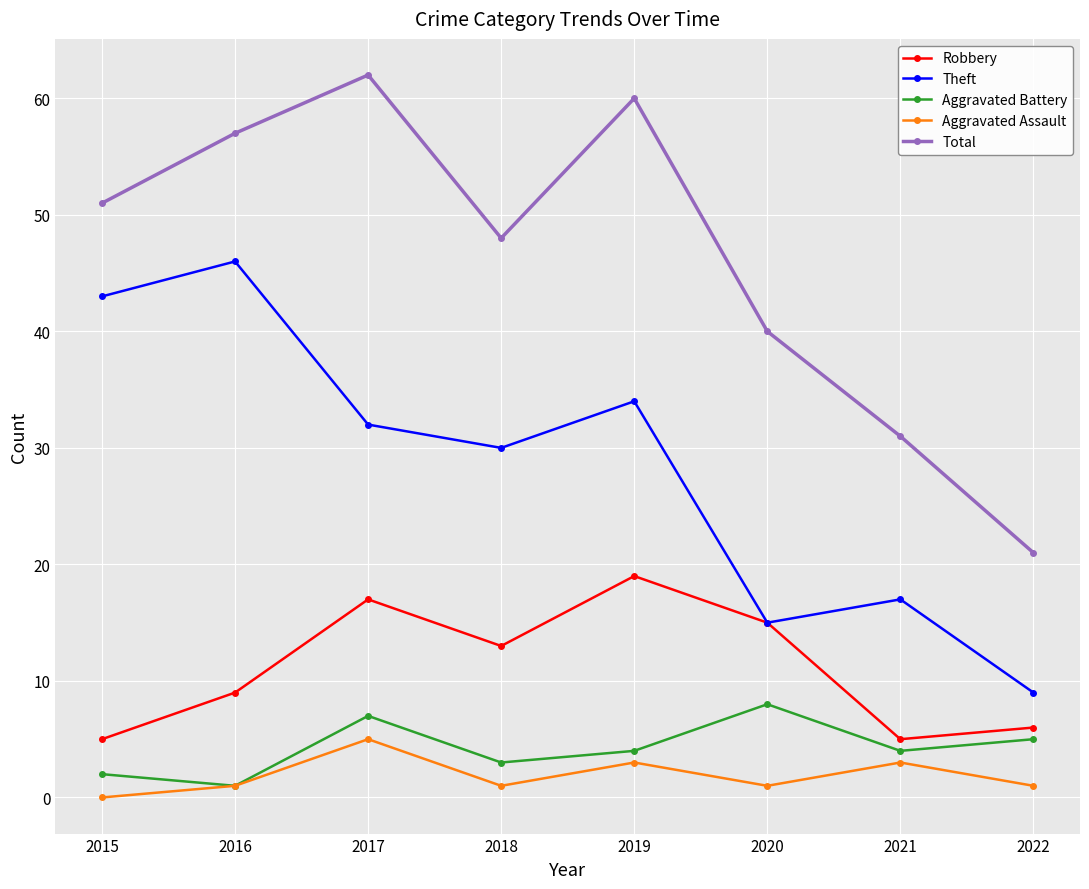

Does the chart have visible grid lines?

Yes